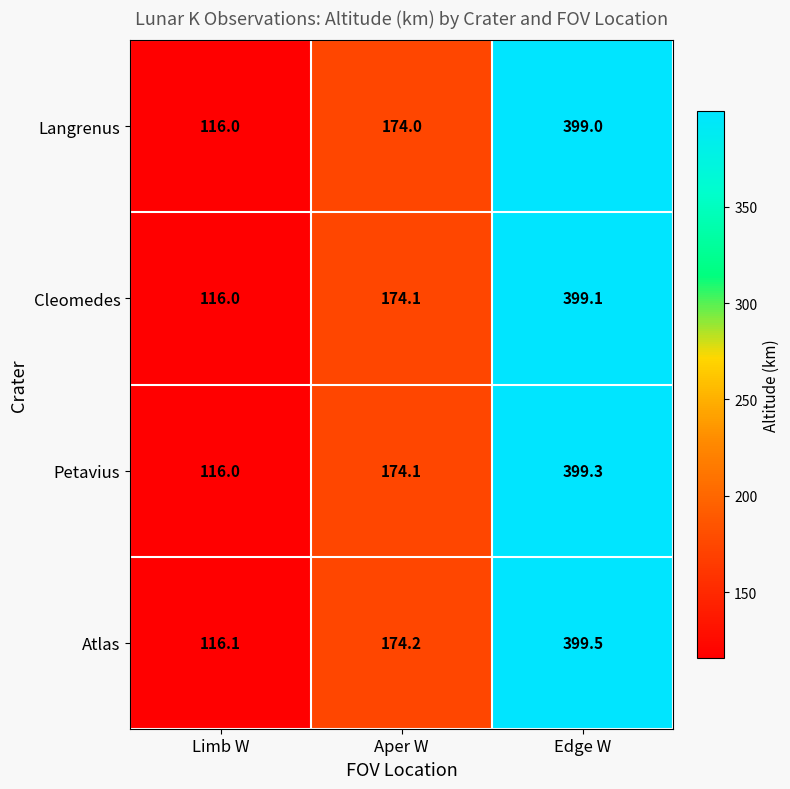

List the labels in order of Atlas value, smallest first.

Limb W, Aper W, Edge W